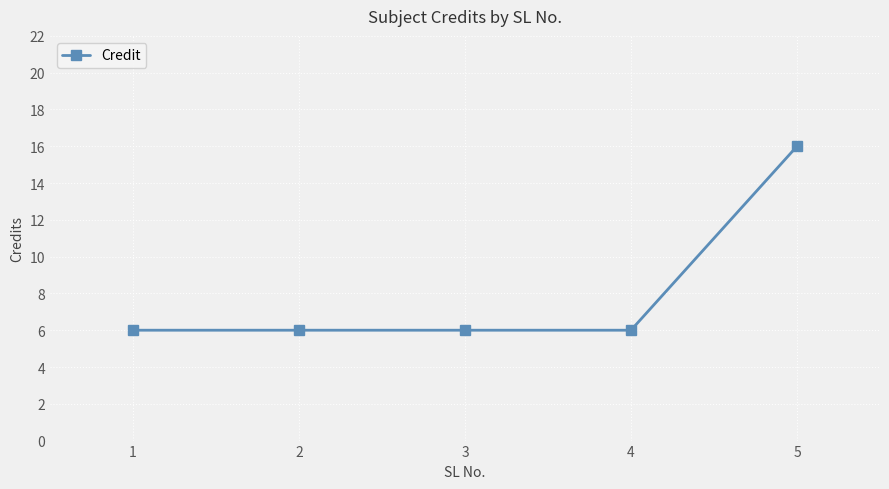

What is the minimum value shown in the chart?

6